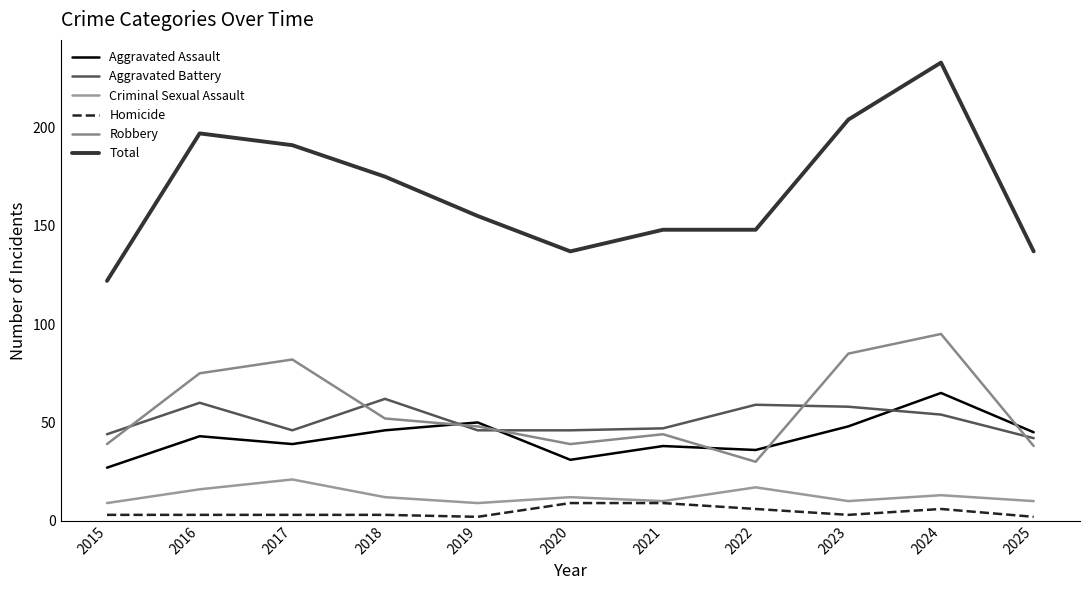

What is the value of the Homicide point at the 7th from the left?

9